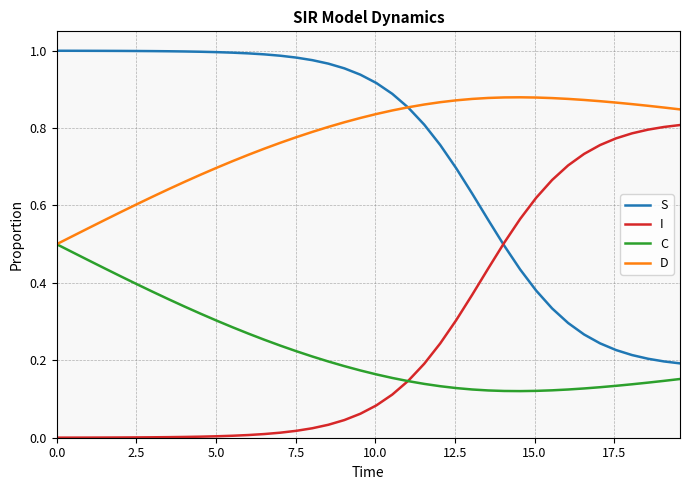

True or false: D and I intersect in this chart.

False